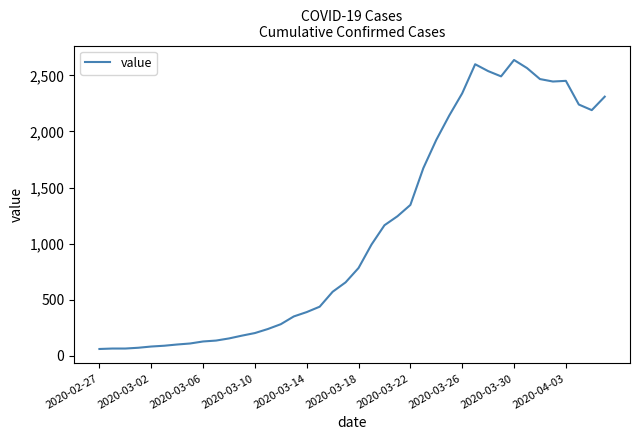

What is the greatest value displayed?

2637